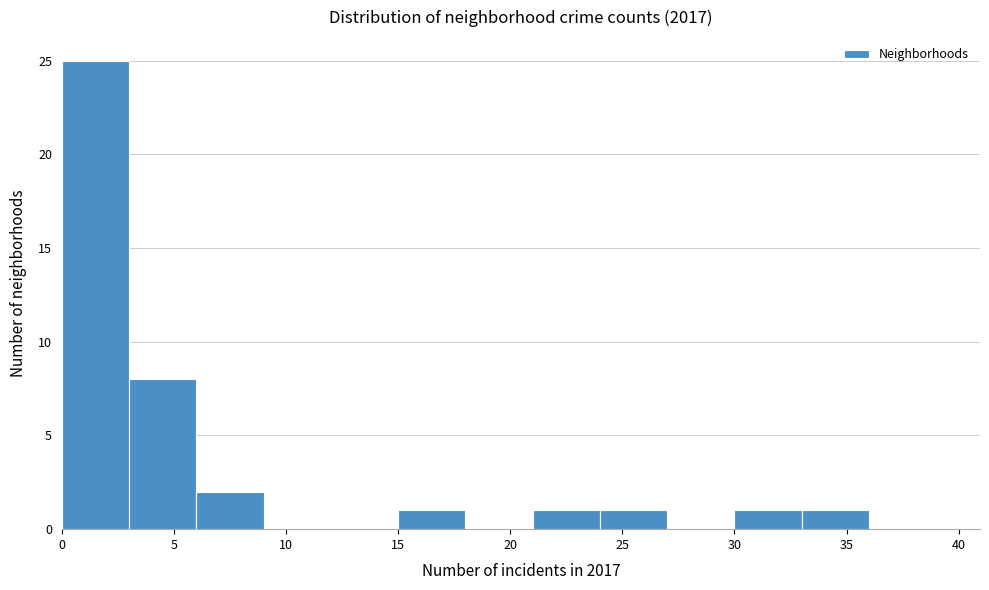

Over which range of the x-axis is the bar tallest?

0 to 3